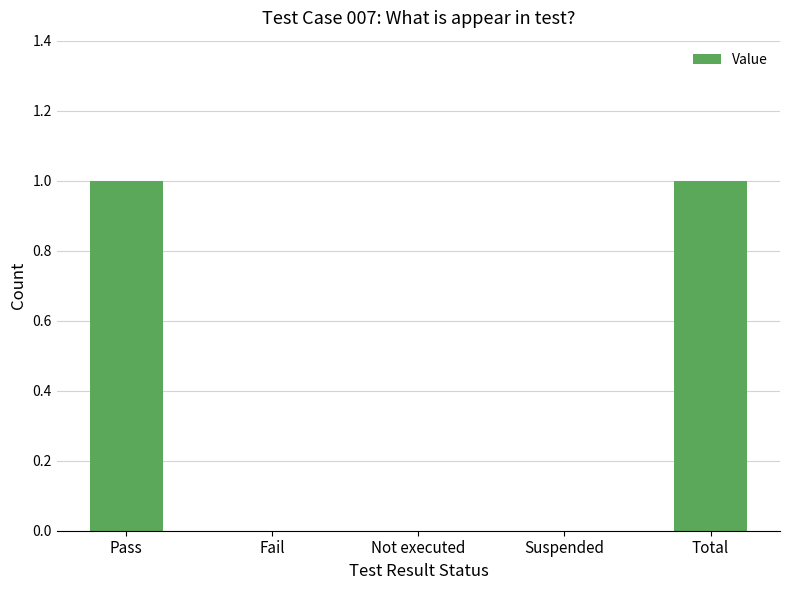

What is the change in value from Not executed to Total?

+1